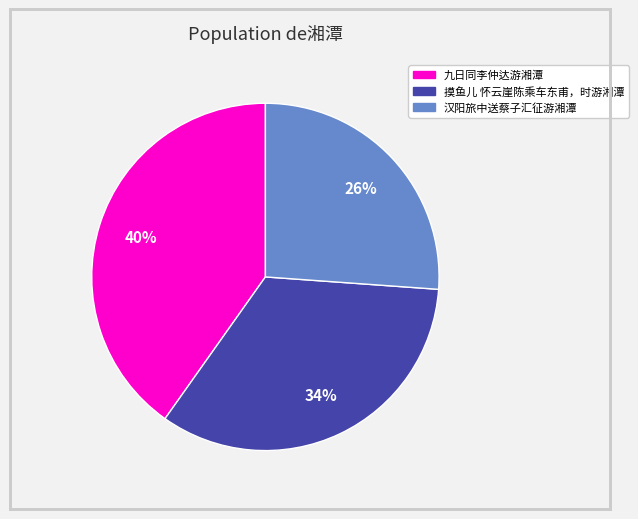

To the nearest percent, what percentage of the pie is 摸鱼儿 怀云崖陈乘车东甫，时游湘潭?

34%